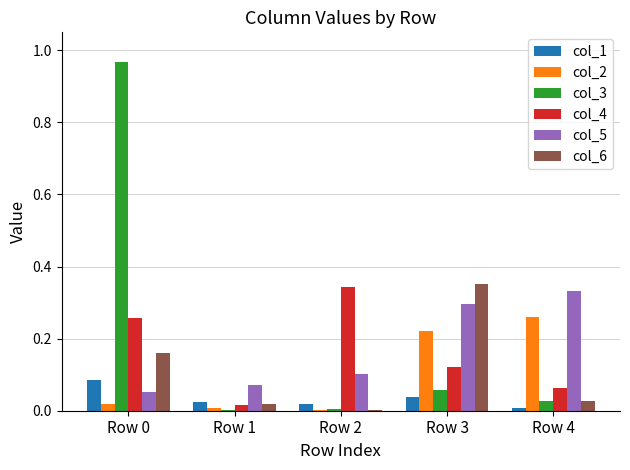

Is the value of col_4 at Row 0 greater than the value of col_3 at Row 4?

Yes